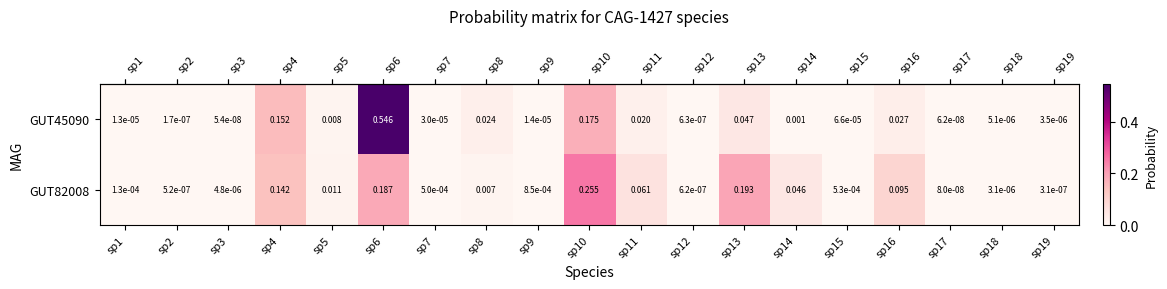

Reading right to left, list all the values displayed in this chart.

row_0: 0.0	0.0	0.0	0.0	0.0	0.0	0.0	0.0	0.0	0.2	0.0	0.0	0.0	0.5	0.0	0.2	0.0	0.0	0.0
row_1: 0.0	0.0	0.0	0.1	0.0	0.0	0.2	0.0	0.1	0.3	0.0	0.0	0.0	0.2	0.0	0.1	0.0	0.0	0.0